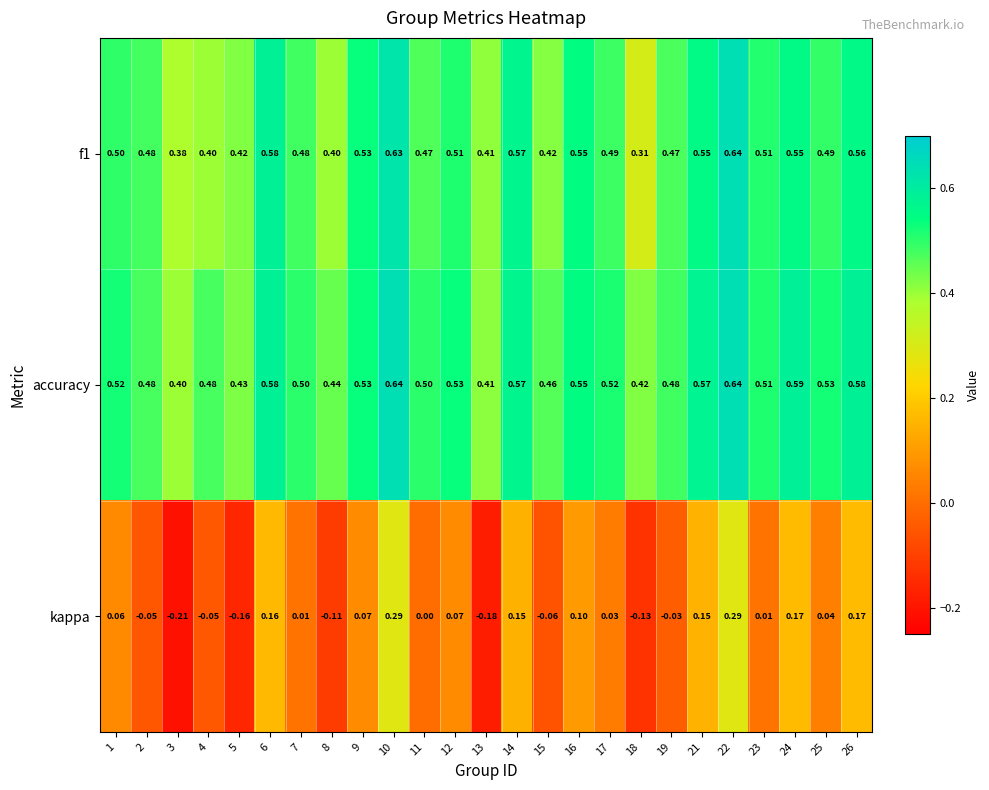

Which series changed the most between 21 and 26?

kappa